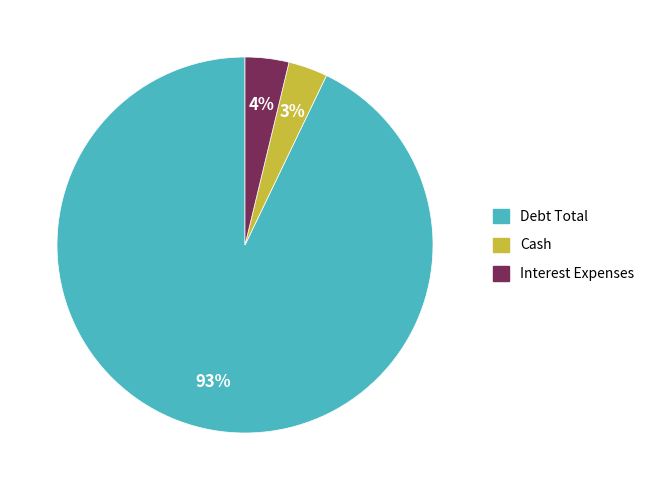

Is there any slice that represents more than half of the pie?

Yes